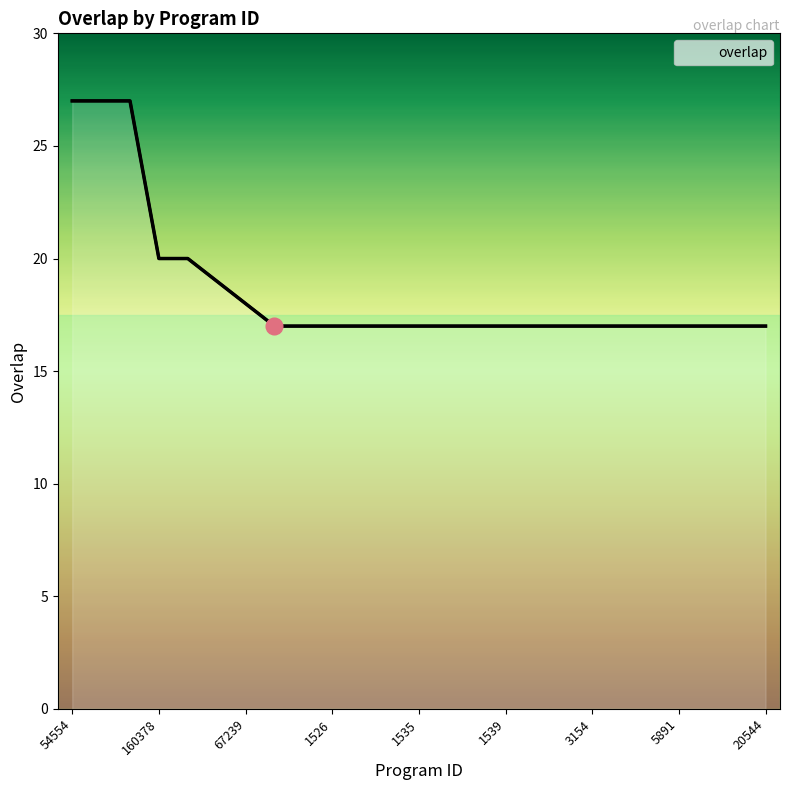

What is the sum of all values?

464